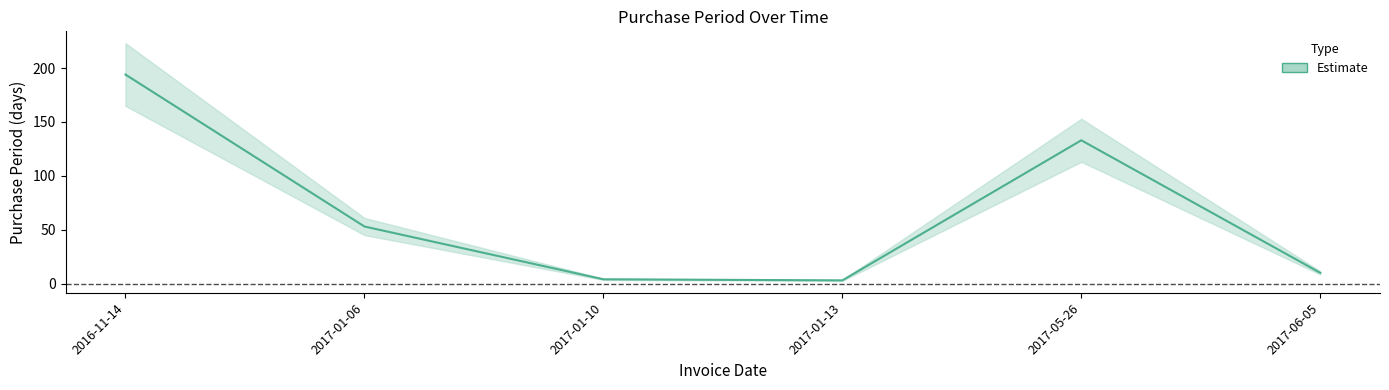

Reading right to left, extract all data points from this chart.

2017-06-05=10	2017-05-26=133	2017-01-13=3	2017-01-10=4	2017-01-06=53	2016-11-14=194